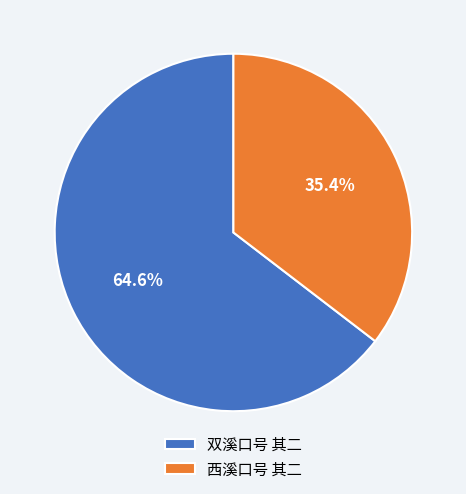

What percentage is the 双溪口号 其二 slice, to the nearest percent?

65%